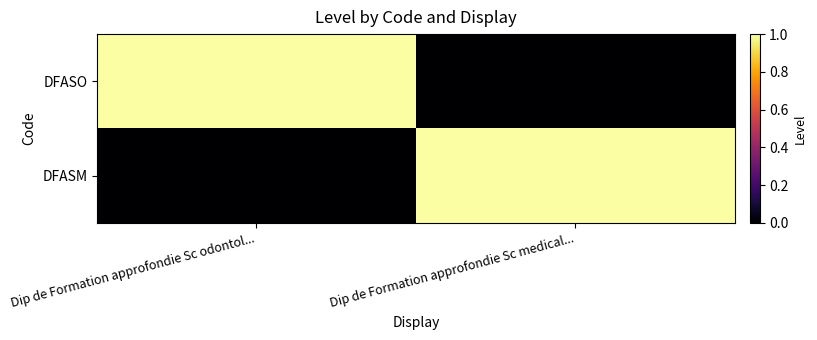

Rank the series by their maximum value, from lowest to highest.

DFASO, DFASM